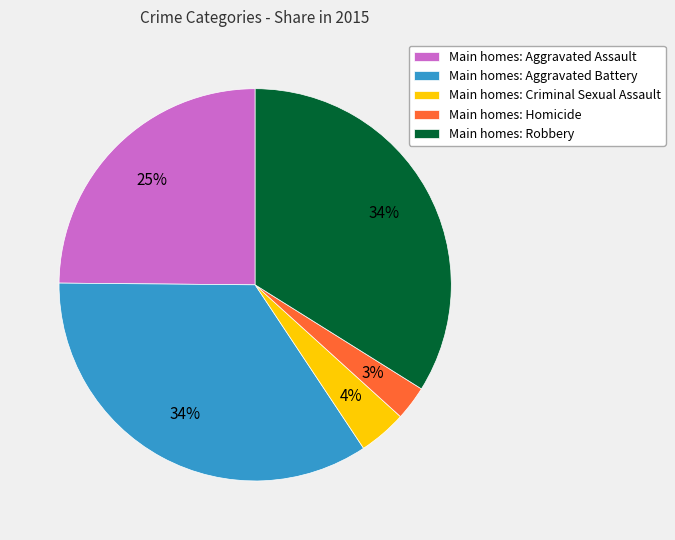

Does any single category account for the majority?

No